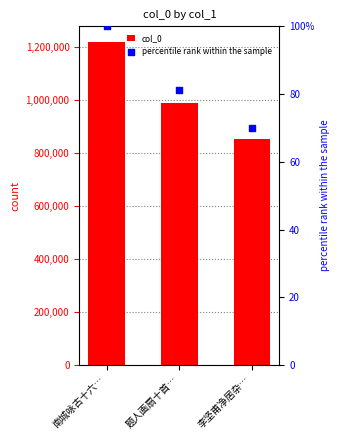

Which series reaches the maximum Y coordinate?

col_0